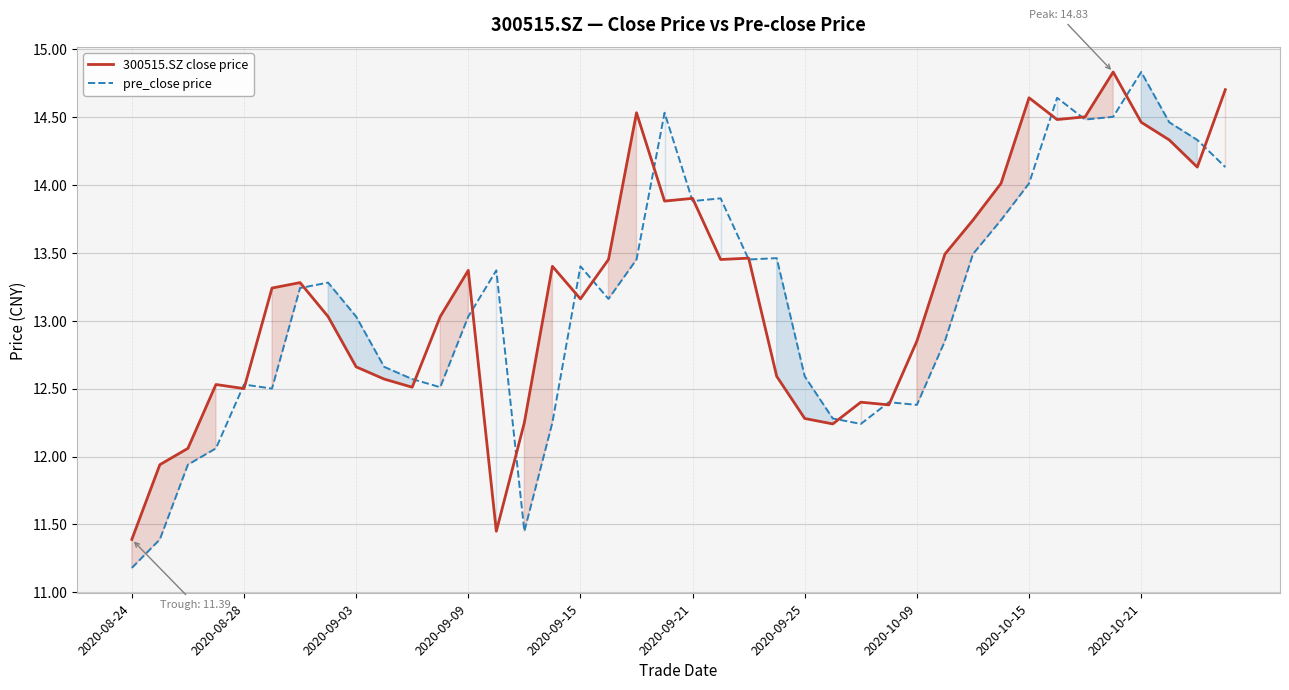

Between 2020-09-25 and 2020-10-15, which series saw the biggest shift?

300515.SZ close price